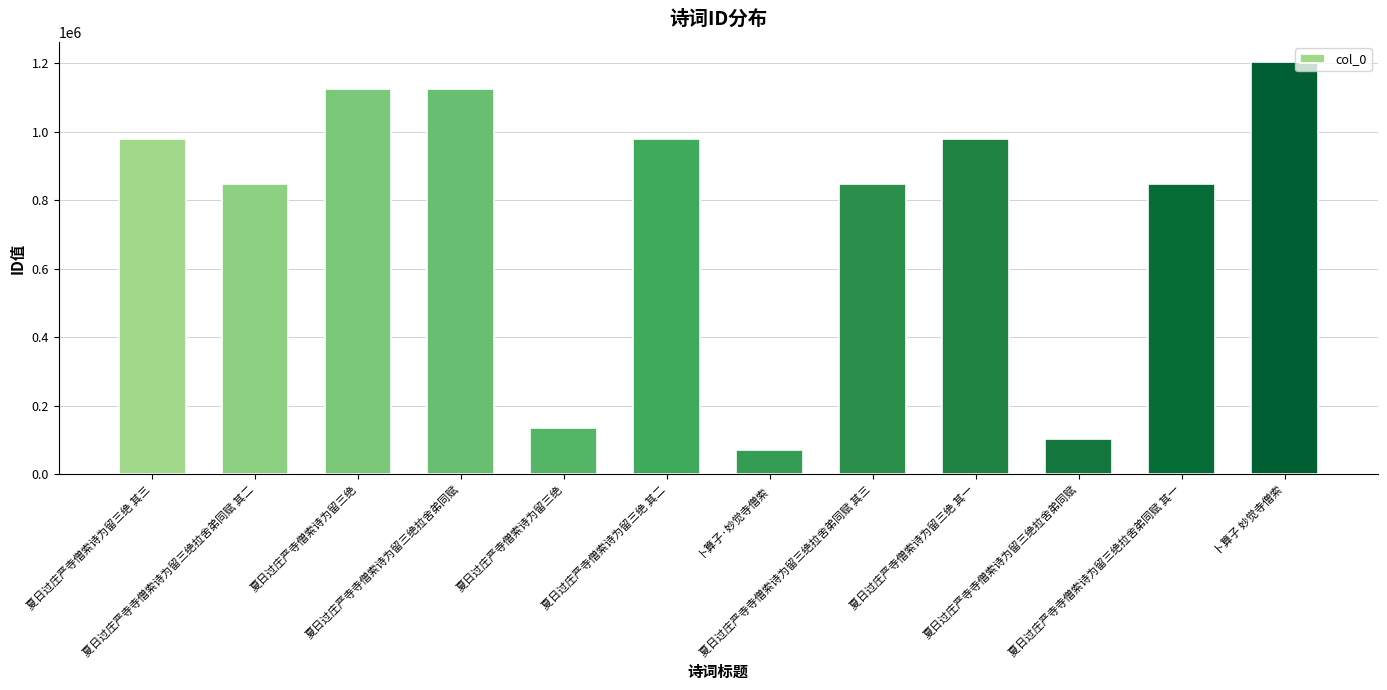

How many data points are less than 978557?

6